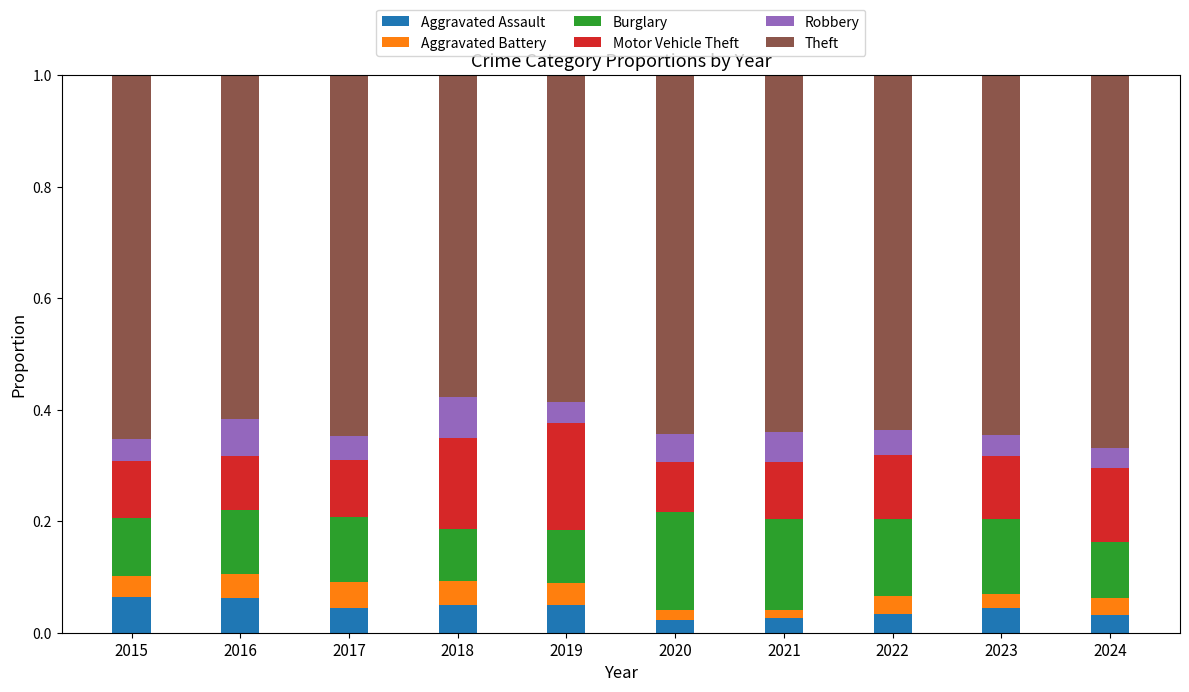

What is the total value across all series at 2024?

1.0